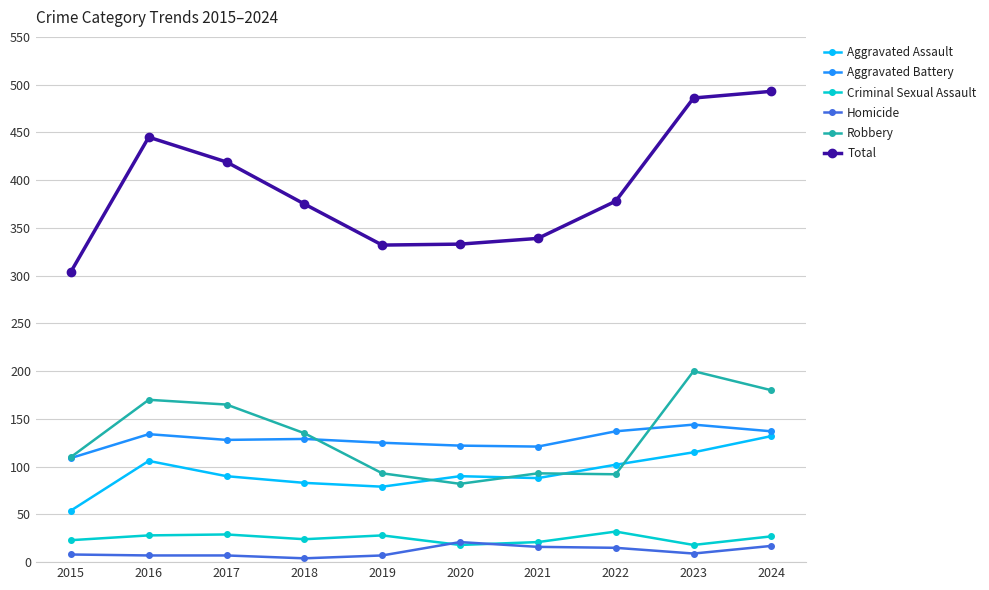

What is the average value of the Total series?

390